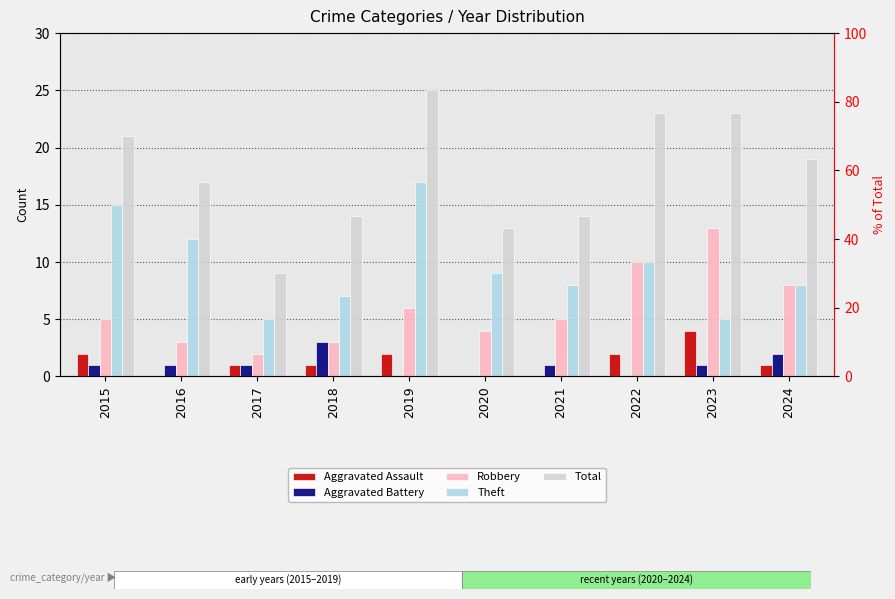

Rank the series by their maximum value, from lowest to highest.

Aggravated Battery, Aggravated Assault, Robbery, Theft, Total